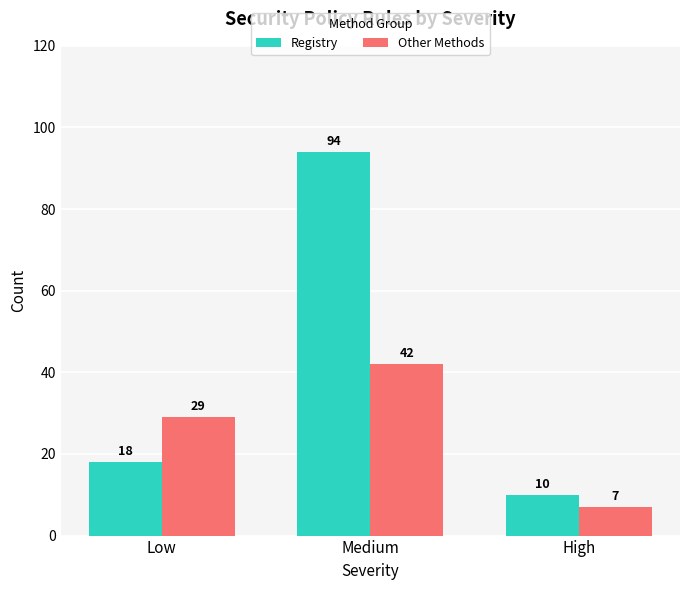

Which category has the highest value in the Other Methods series?

Medium